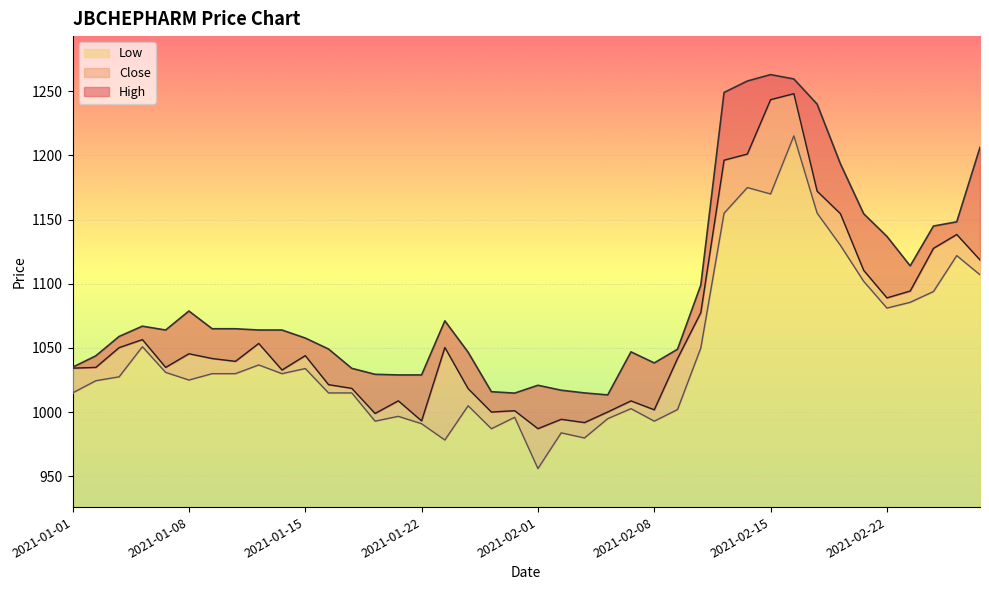

Where is High nearest to the value 1138?

2021-02-22